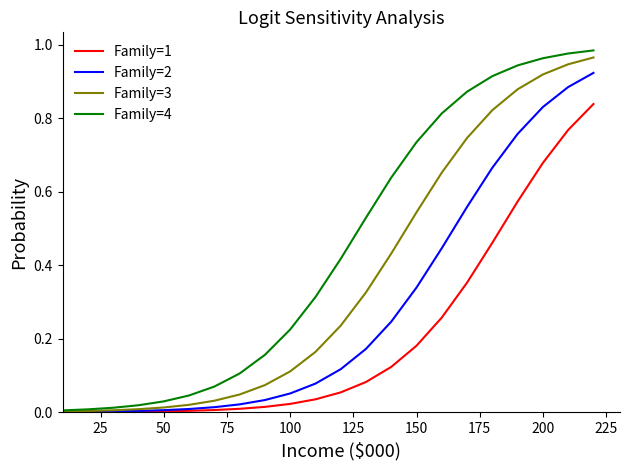

Which series has the largest total across all categories?

Family=4